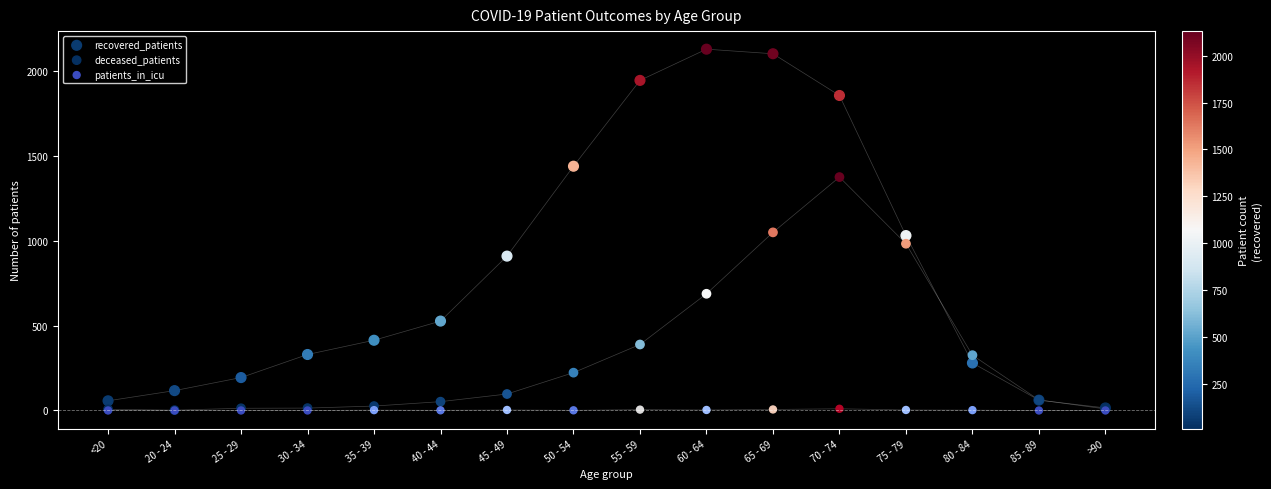

What are all the series names shown in the legend?

recovered_patients, deceased_patients, patients_in_icu